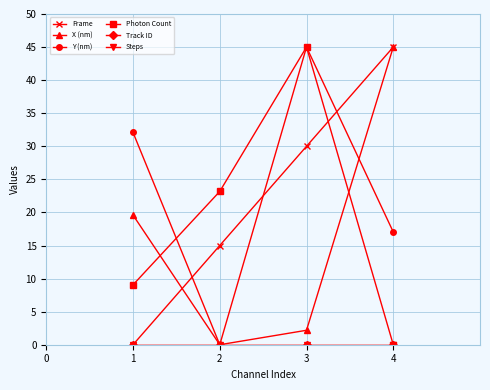

At which label is Frame closest to 22?

2